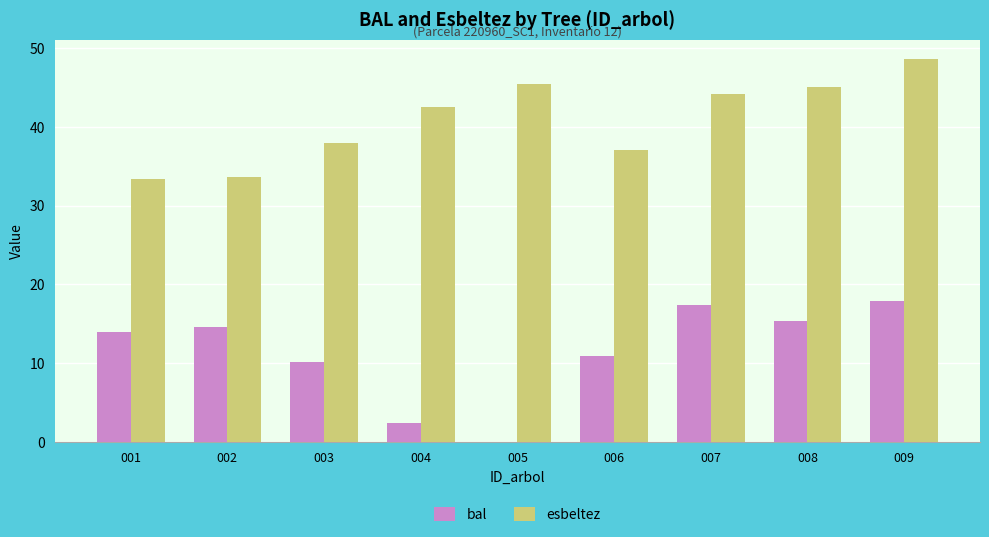

Is it true that esbeltez equals 38.0 at 003?

True